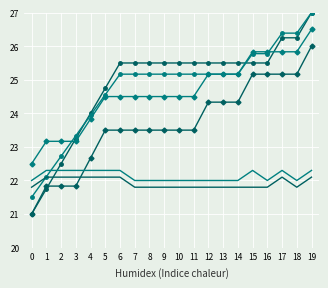

What is the total value across all series at 13?

144.0